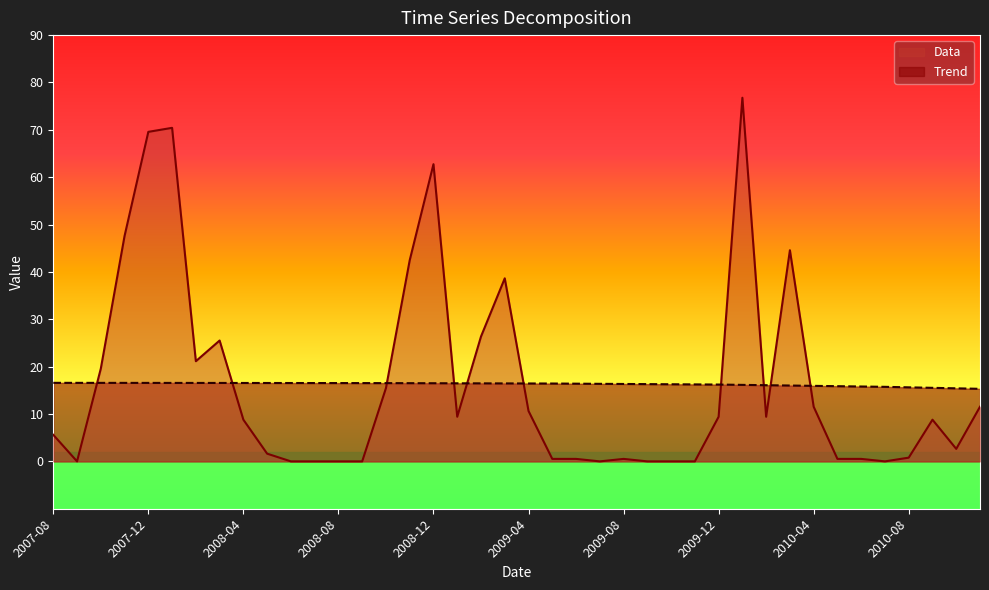

At which label does Data first exceed 8?

2007-10